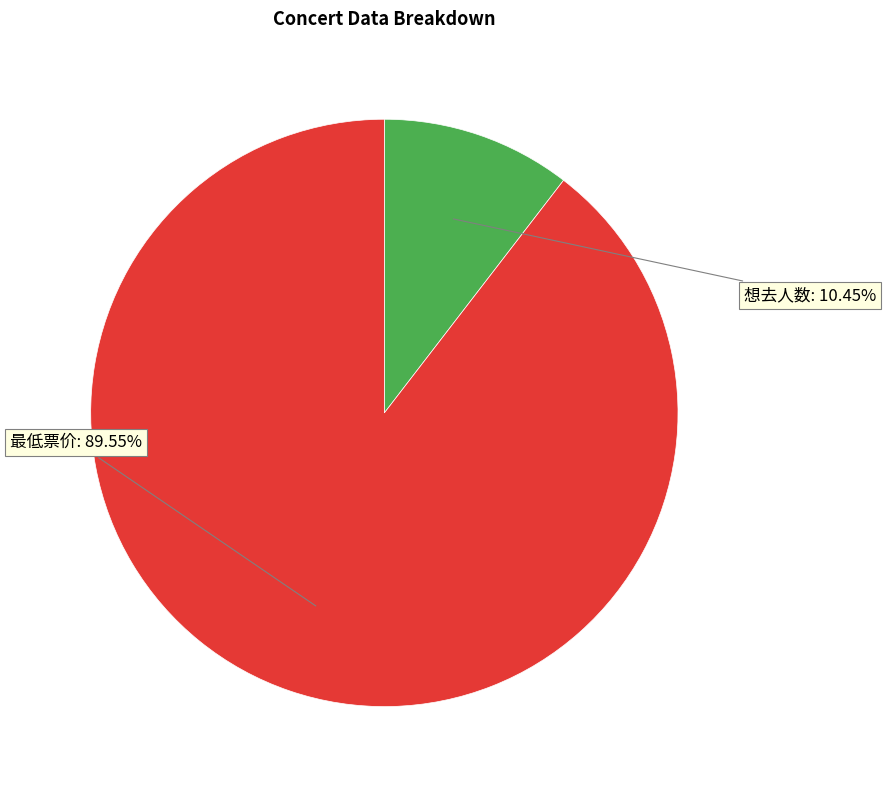

To the nearest percent, what is the difference between the 最低票价 and 想去人数 slice percentages?

79%